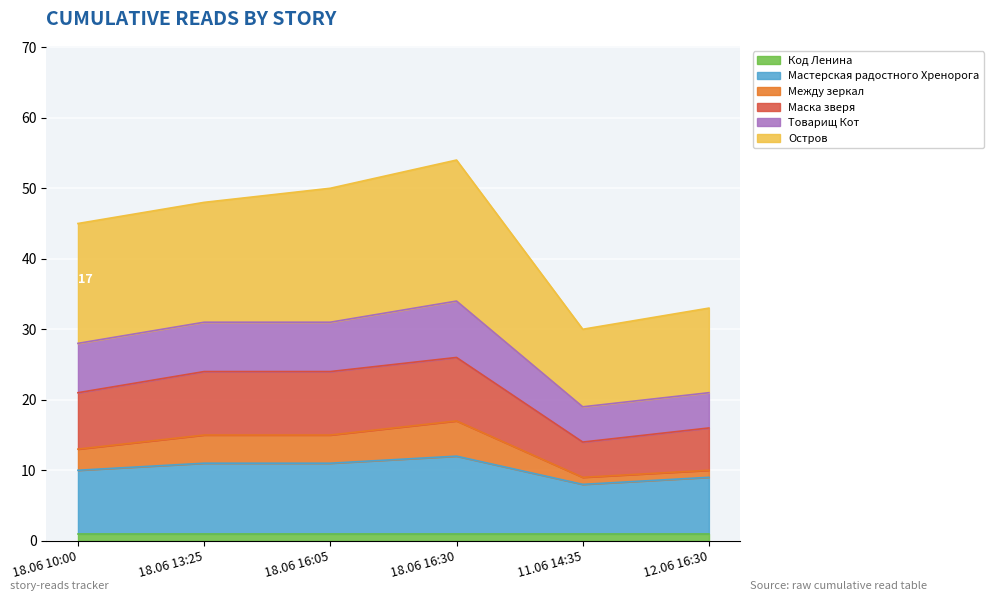

Where is Между зеркал nearest to the value 13?

18.06 10:00